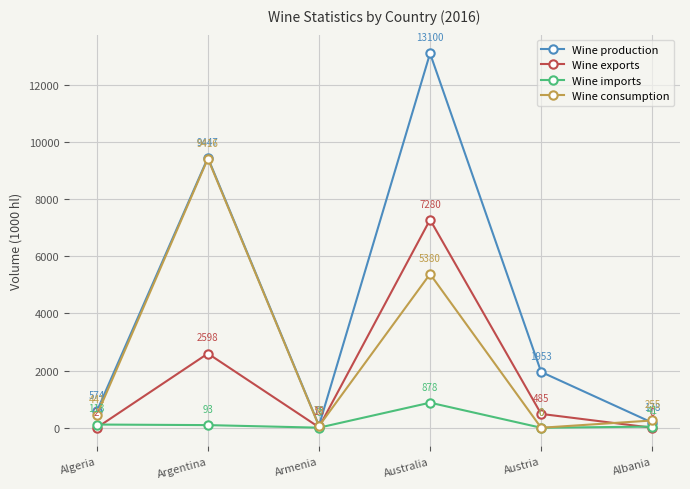

Which series has the widest spread of values?

Wine production